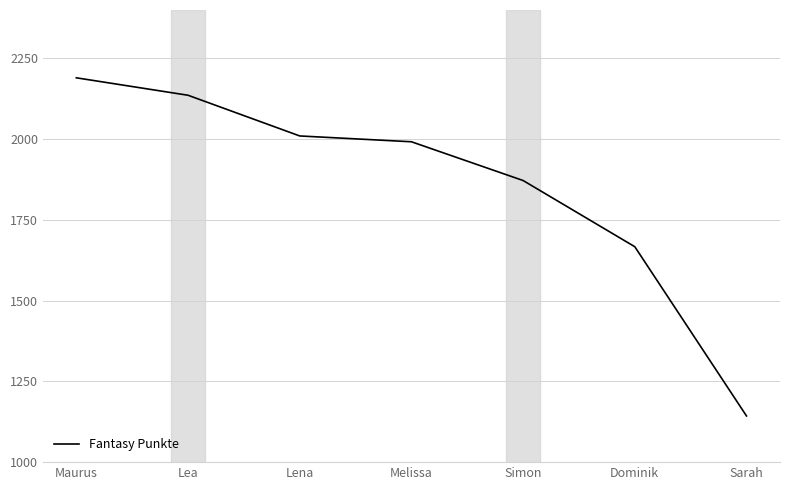

What is the sum of all values?

13010